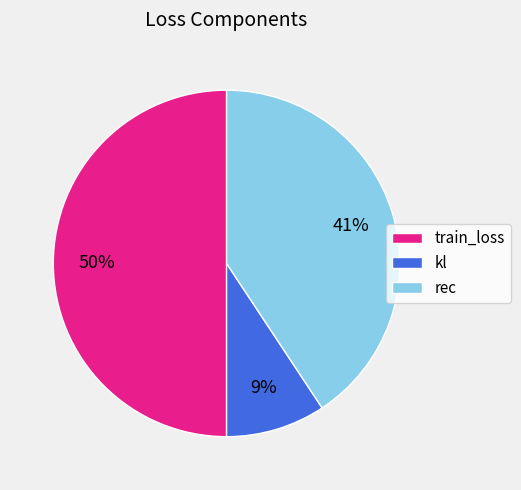

The train_loss slice represents 41% of the pie. True or false?

False